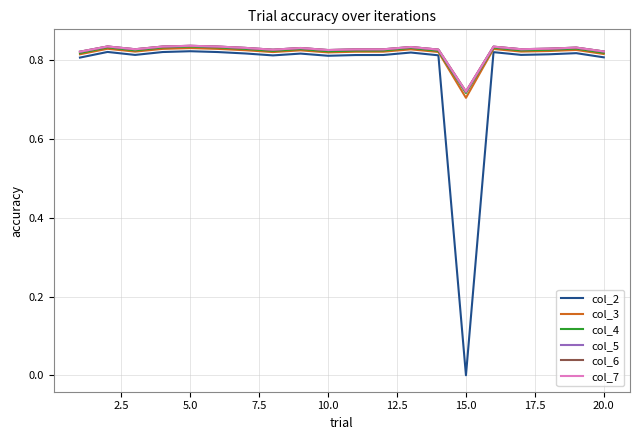

Does the chart have visible grid lines?

Yes